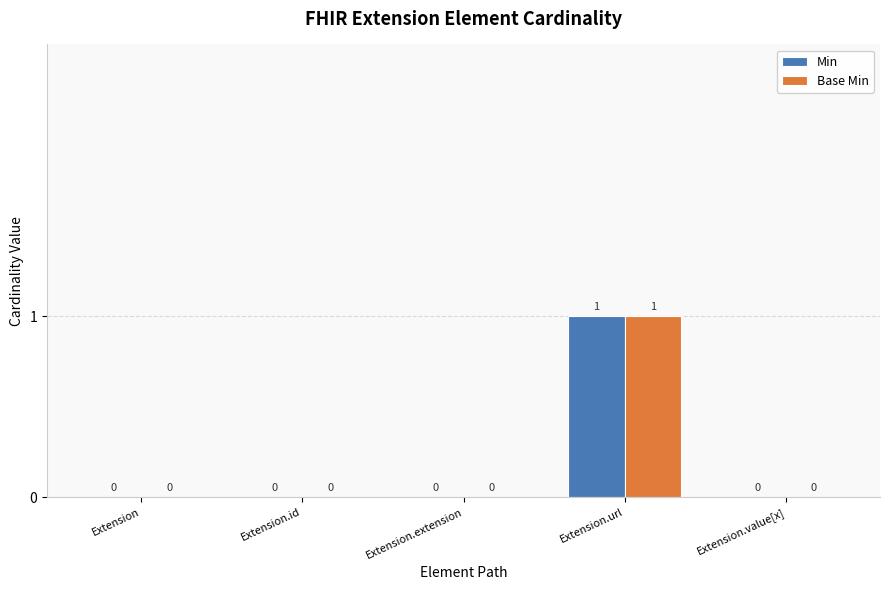

What is the difference between the Base Min values at Extension.url and Extension.extension?

1